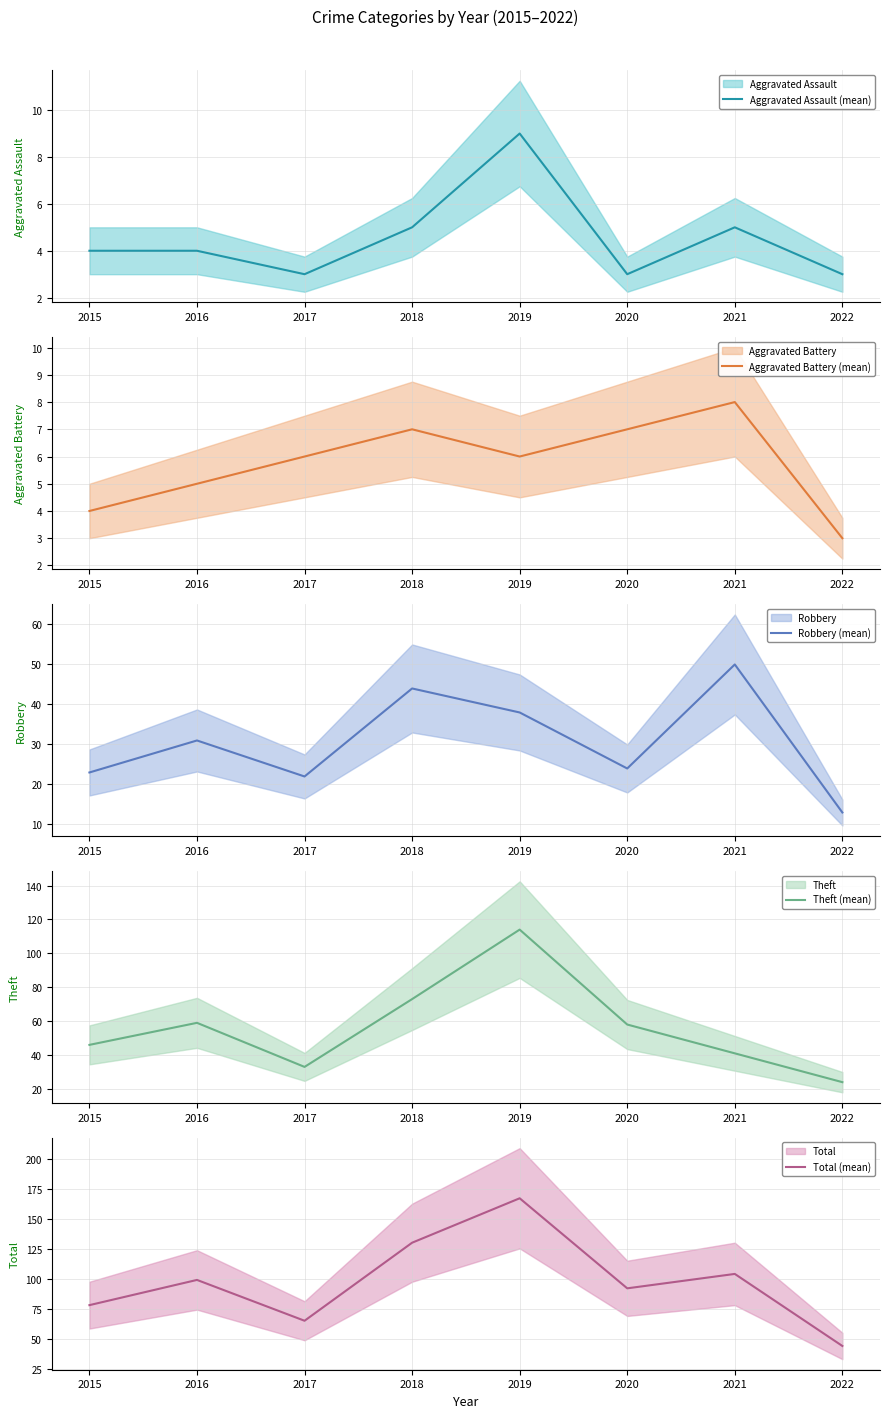

In Robbery (mean), how many points are lower than both neighbors (excluding endpoints)?

2